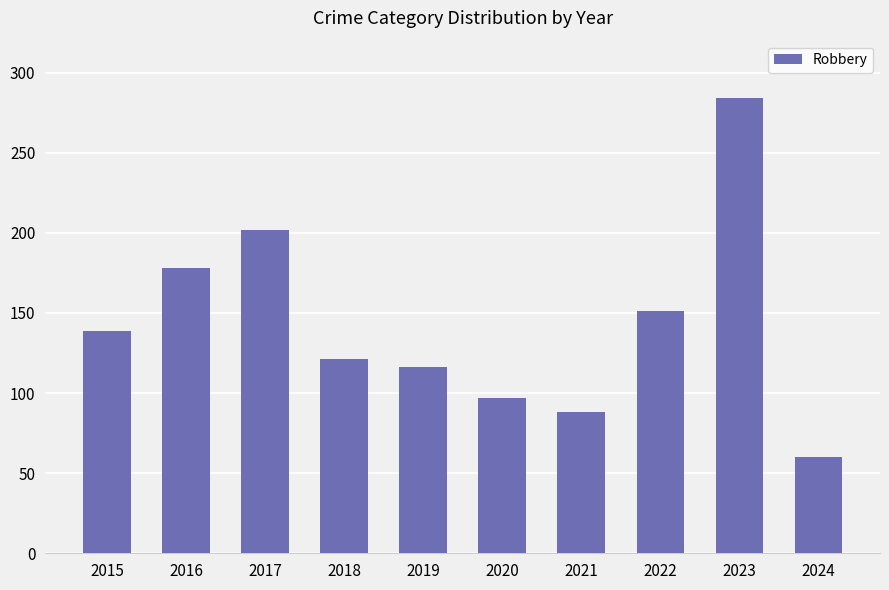

Approximately how many times larger is the value at 2016 compared to 2018?

1.5